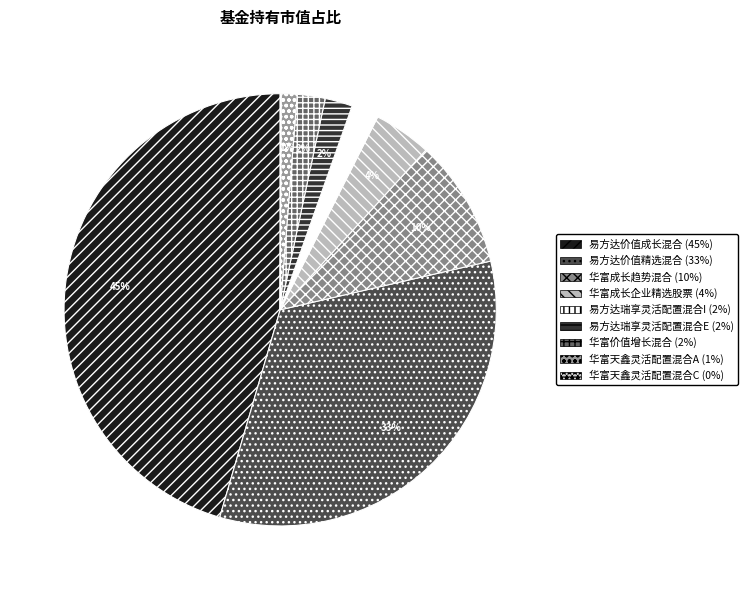

To the nearest percent, what percentage of the pie is 易方达瑞享灵活配置混合E?

2%